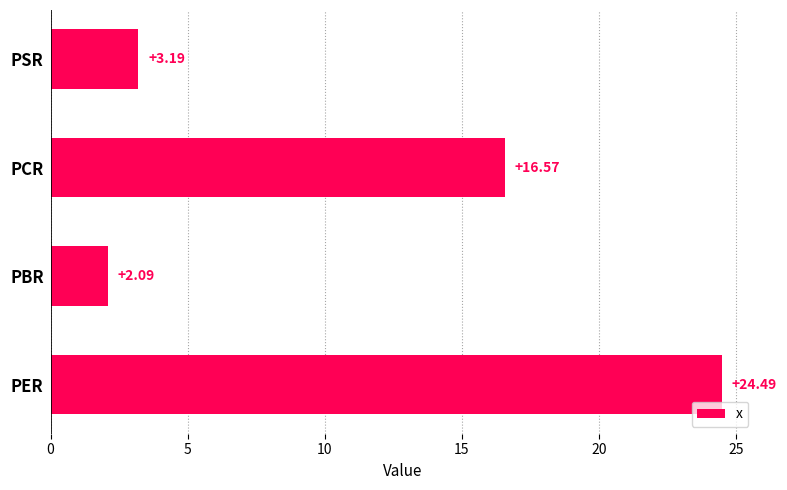

How many data points does each series have?

4